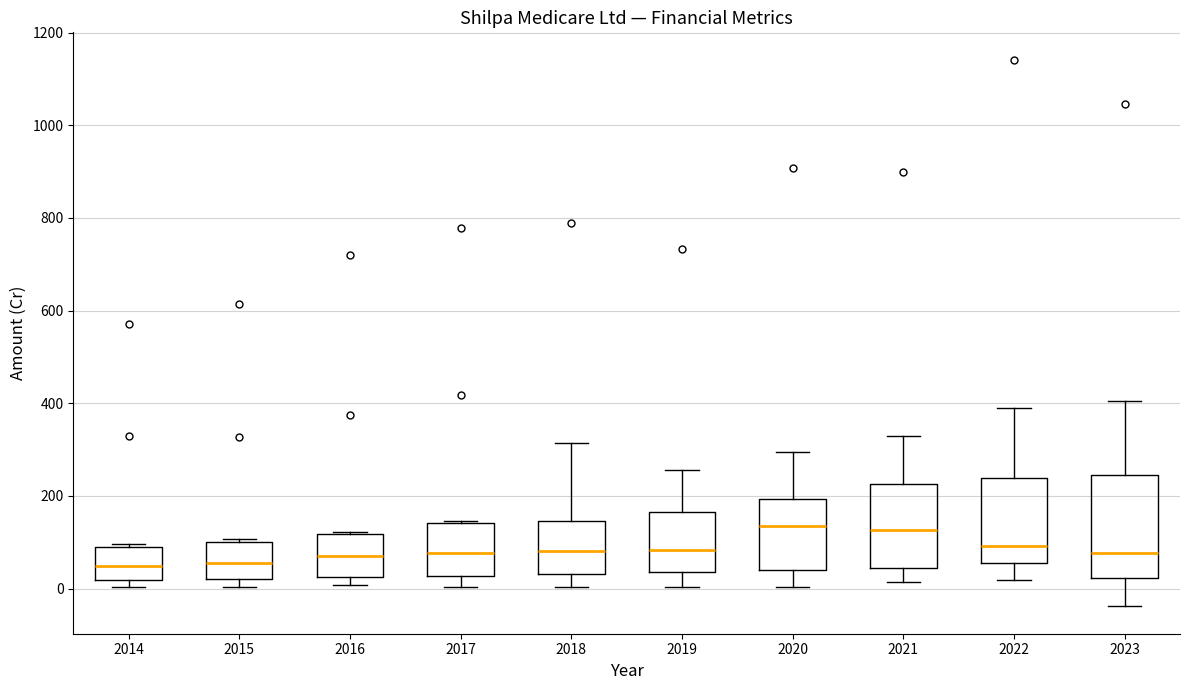

Which box is the tallest, from its lower edge to its upper edge?

2023